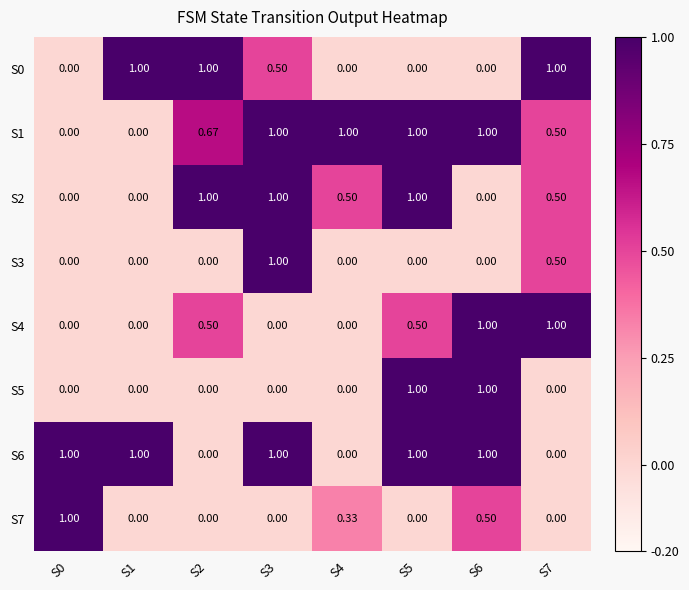

Which series has the largest total across all categories?

S1